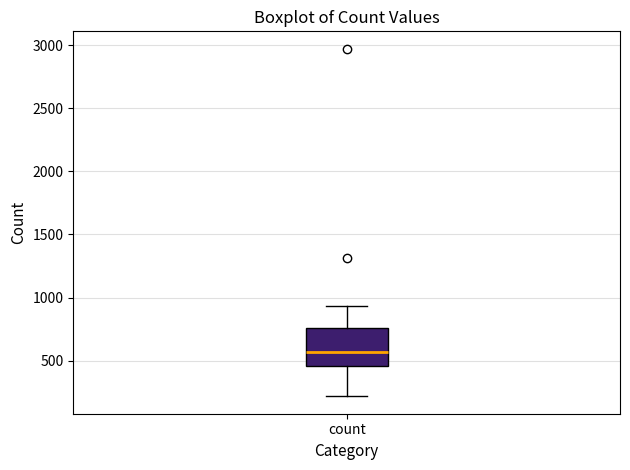

Transcribe this box plot: give where the median line is, the range the box spans, and where the two whiskers end, as read against the y-axis. The values are not printed on the chart, so give them approximately, as read against the axis.

median 550, box 450 to 750, whiskers 200 to 950